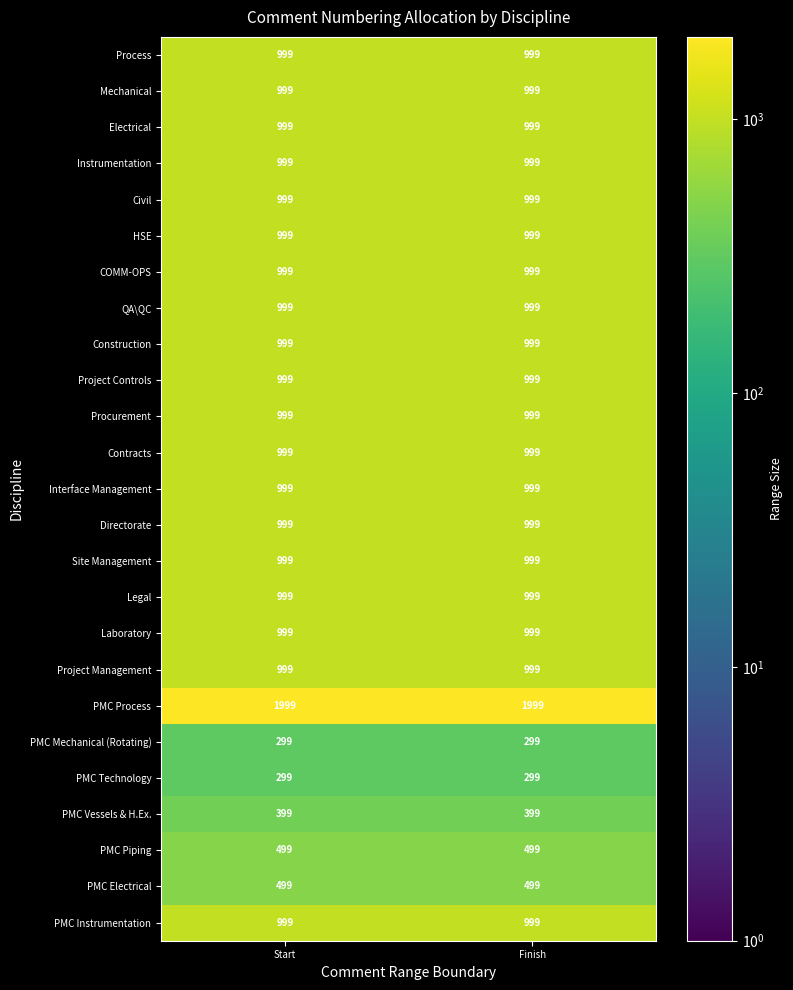

What is the sum of all COMM-OPS values?

1998